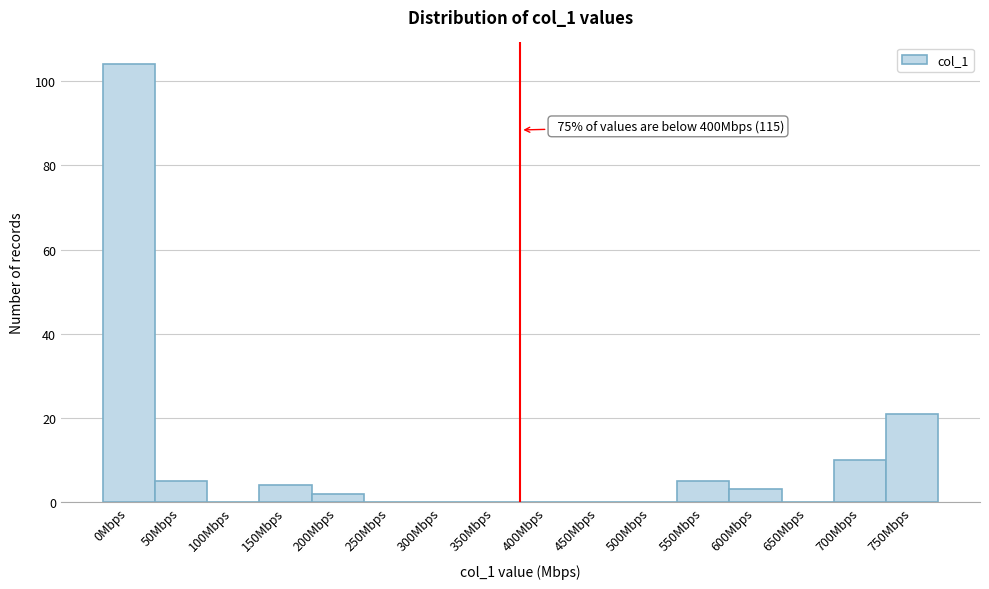

Reading right to left, list all the values displayed in this chart.

750Mbps=21	700Mbps=10	650Mbps=0	600Mbps=3	550Mbps=5	500Mbps=0	450Mbps=0	400Mbps=0	350Mbps=0	300Mbps=0	250Mbps=0	200Mbps=2	150Mbps=4	100Mbps=0	50Mbps=5	0Mbps=104